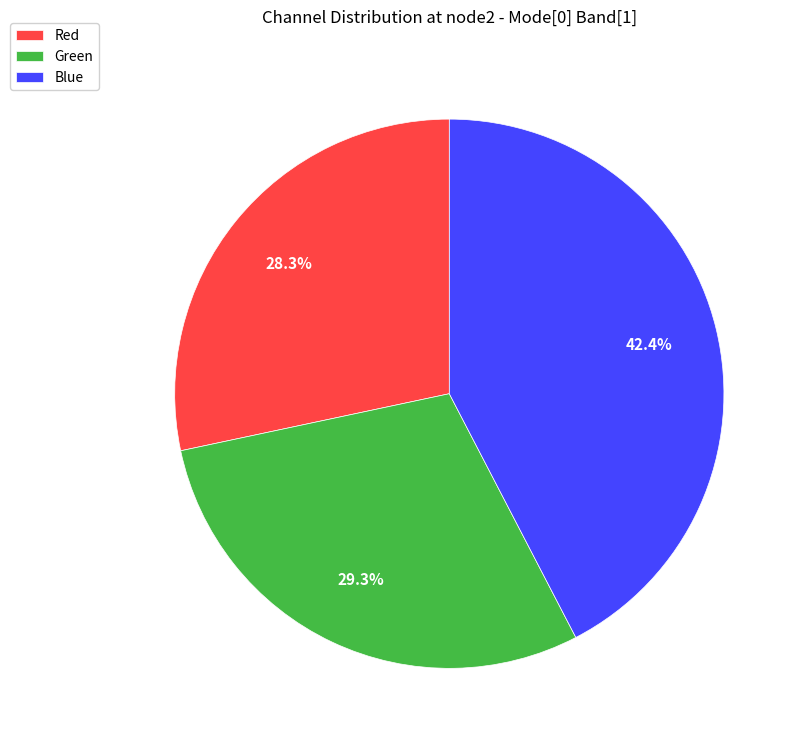

True or false: Red accounts for 20% of the total.

False